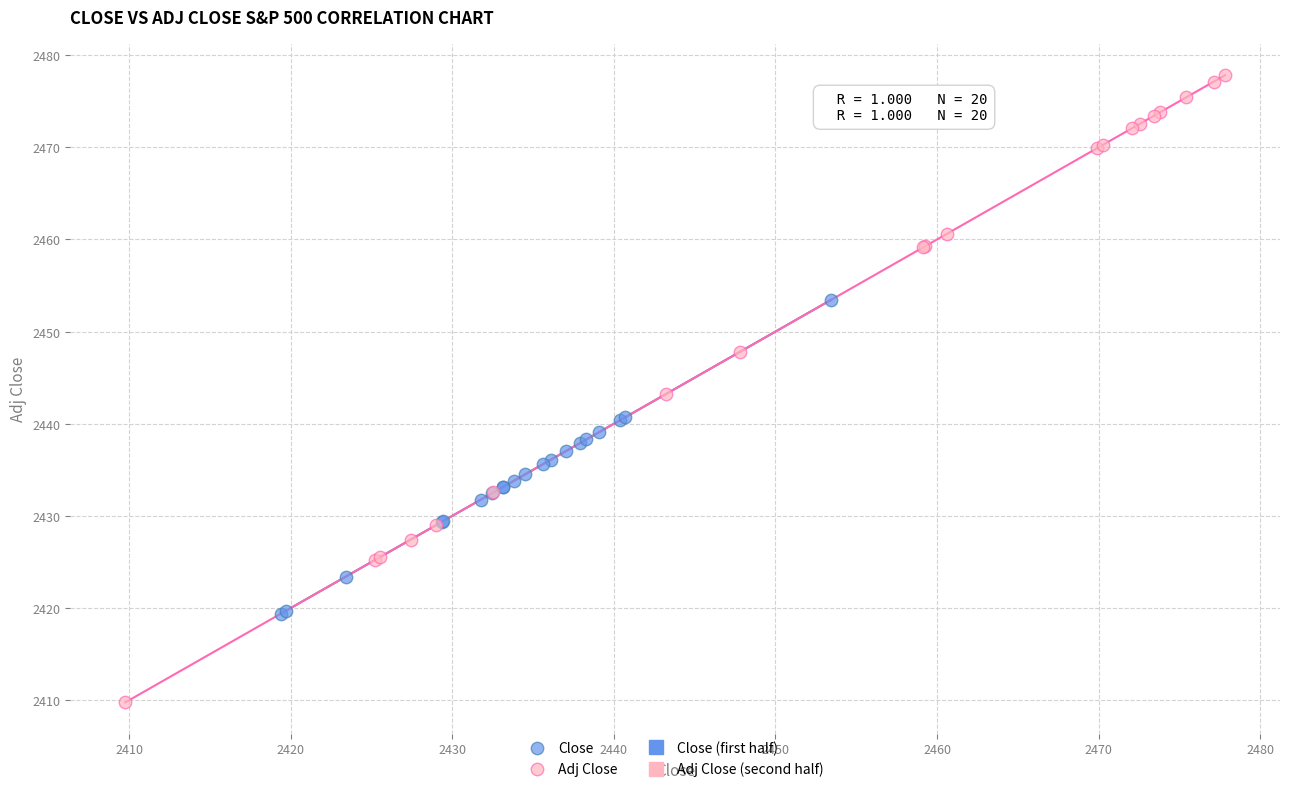

Which series has the widest spread of Y values?

Adj Close